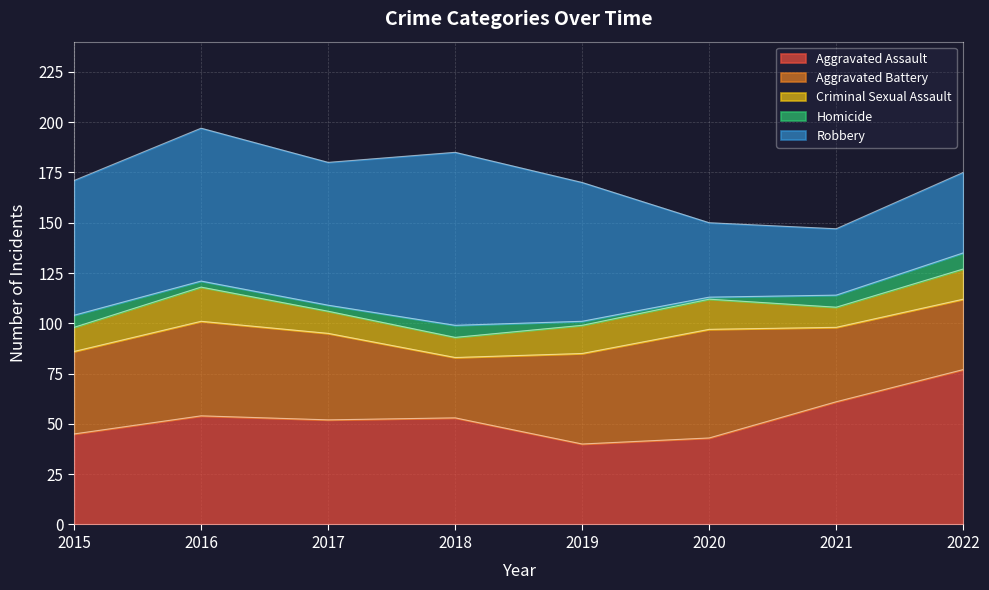

What is the difference between the second highest and second lowest values in the Aggravated Assault series?

18